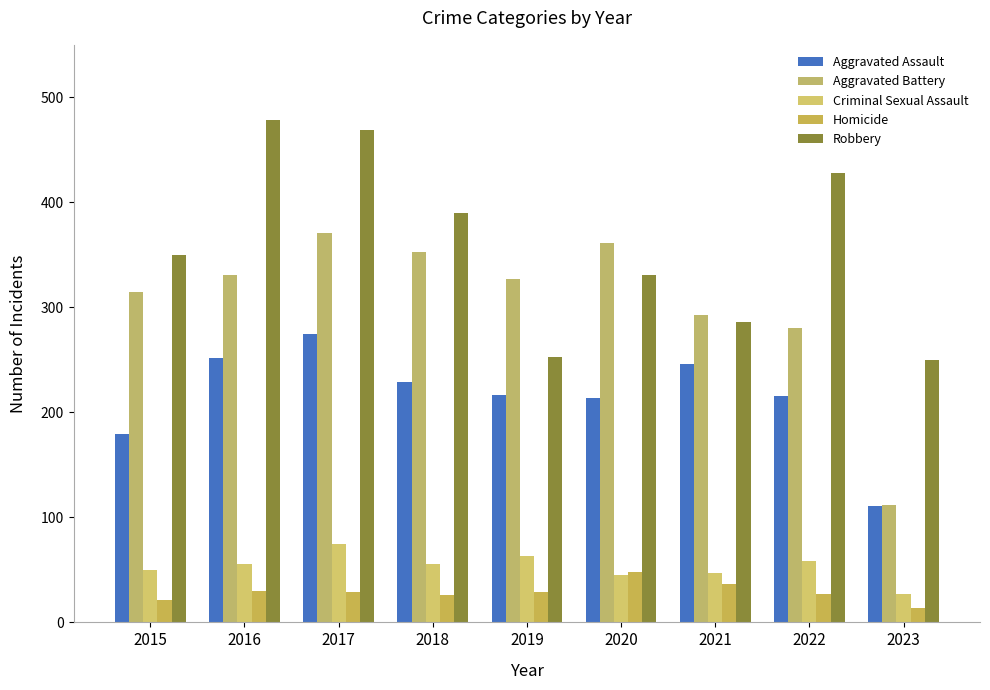

At which label is Aggravated Battery closest to 241?

2022